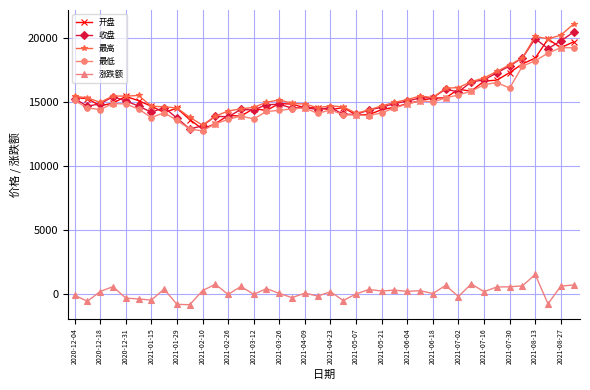

True or false: 最高 and 涨跌额 cross at least once.

False